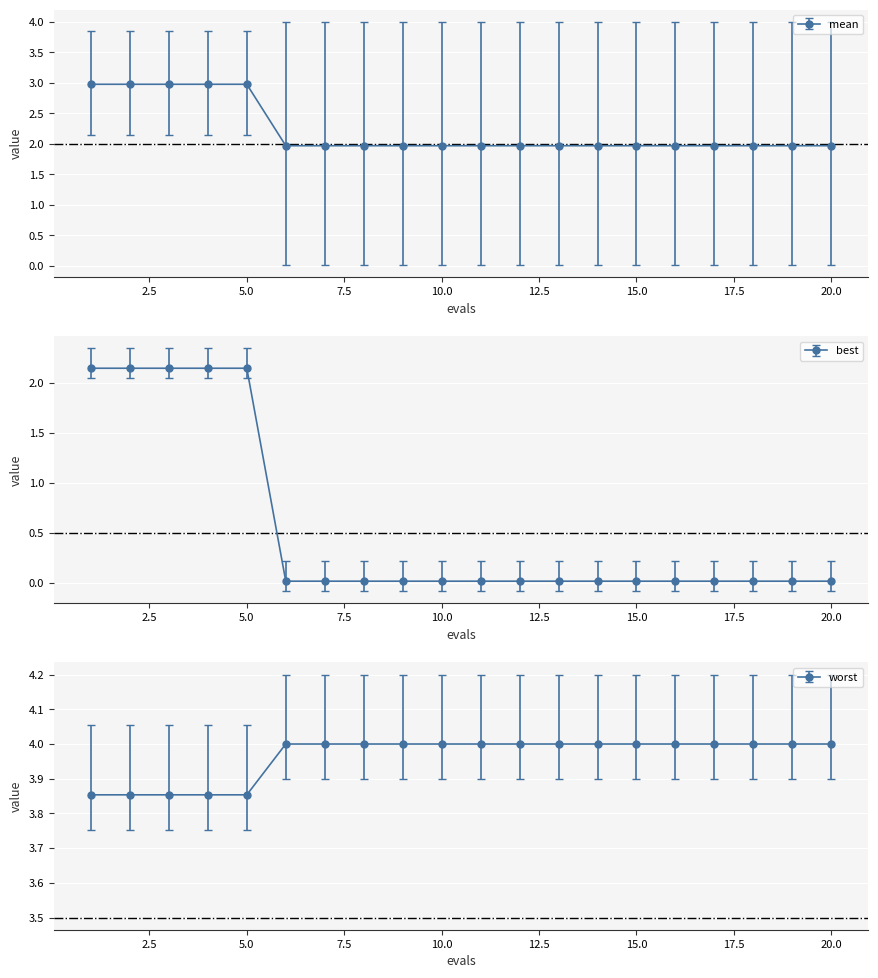

Rank the series by their average value, from highest to lowest.

worst, mean, best